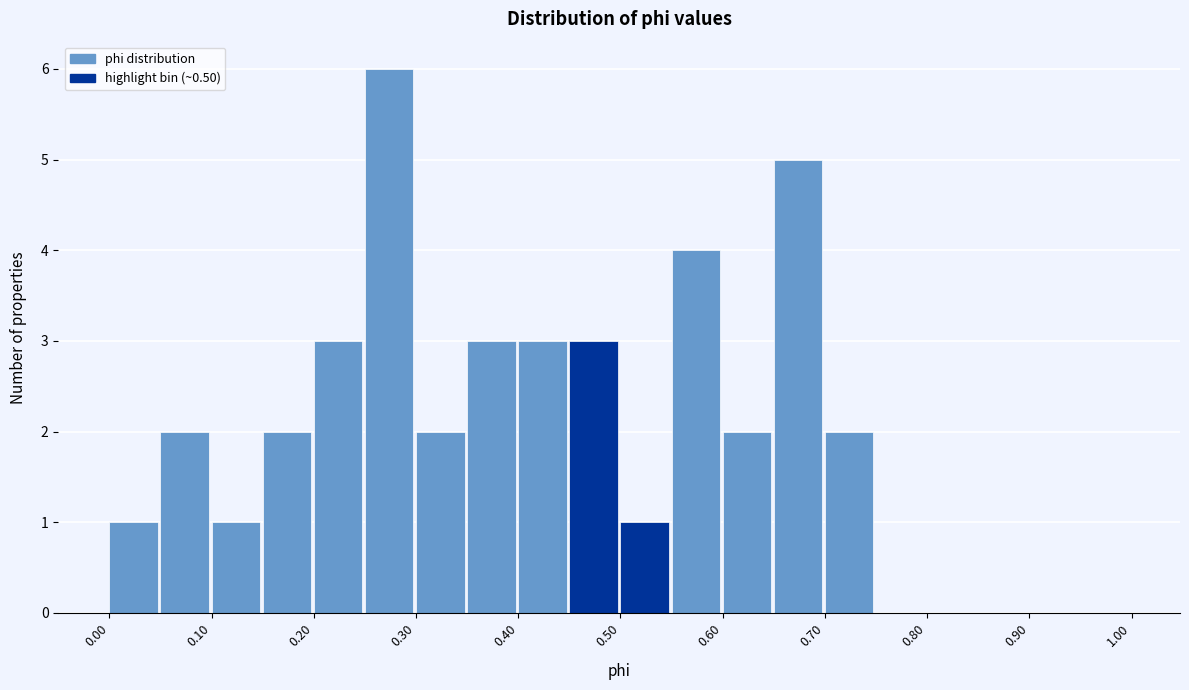

Reading left to right, list every bar in this chart as the range it spans on the x-axis followed by its height. The values are not printed on the chart, so give them approximately, as read against the axis.

0.00 to 0.05: 1
0.05 to 0.10: 2
0.10 to 0.15: 1
0.15 to 0.20: 2
0.20 to 0.25: 3
0.25 to 0.30: 6
0.30 to 0.35: 2
0.35 to 0.40: 3
0.40 to 0.45: 3
0.45 to 0.50: 3
0.50 to 0.55: 1
0.55 to 0.60: 4
0.60 to 0.65: 2
0.65 to 0.70: 5
0.70 to 0.75: 2
0.75 to 0.80: 0
0.80 to 0.85: 0
0.85 to 0.90: 0
0.90 to 0.95: 0
0.95 to 1.00: 0